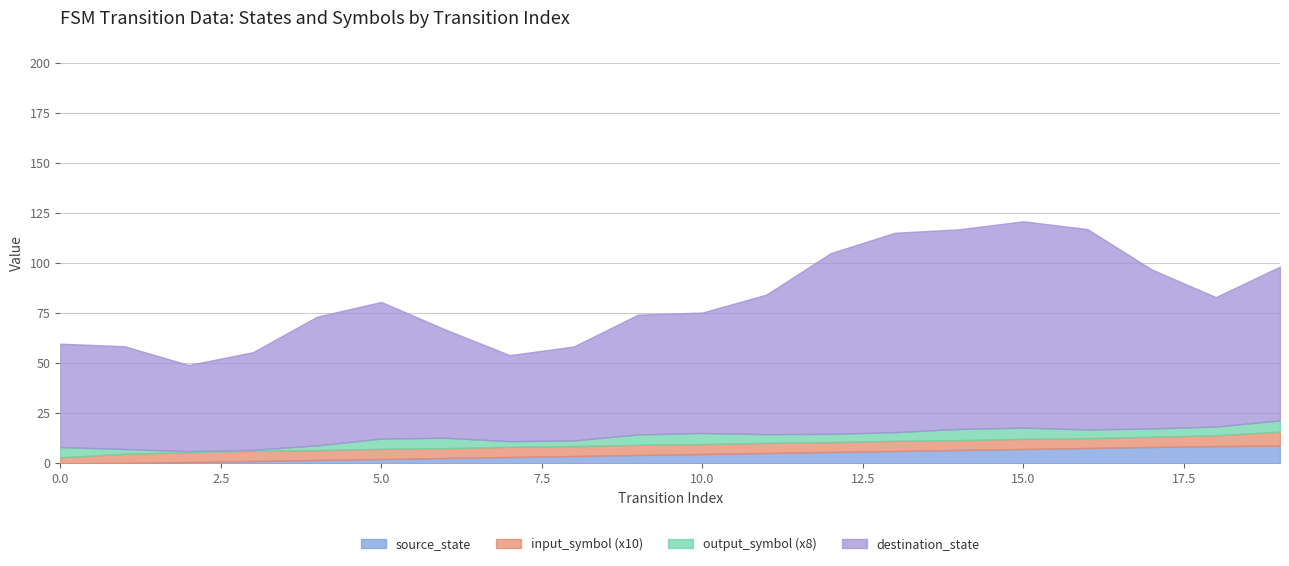

What is the highest value of the source_state series?

8.9